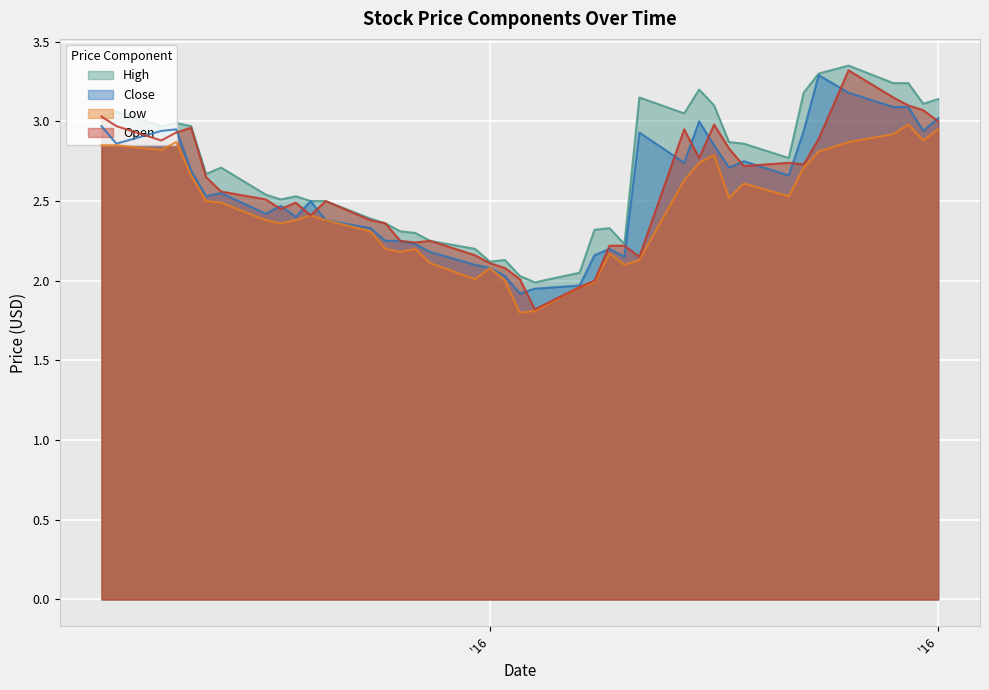

Is the value of High at 2016-11-04 greater than the value of Open at 2016-11-14?

No